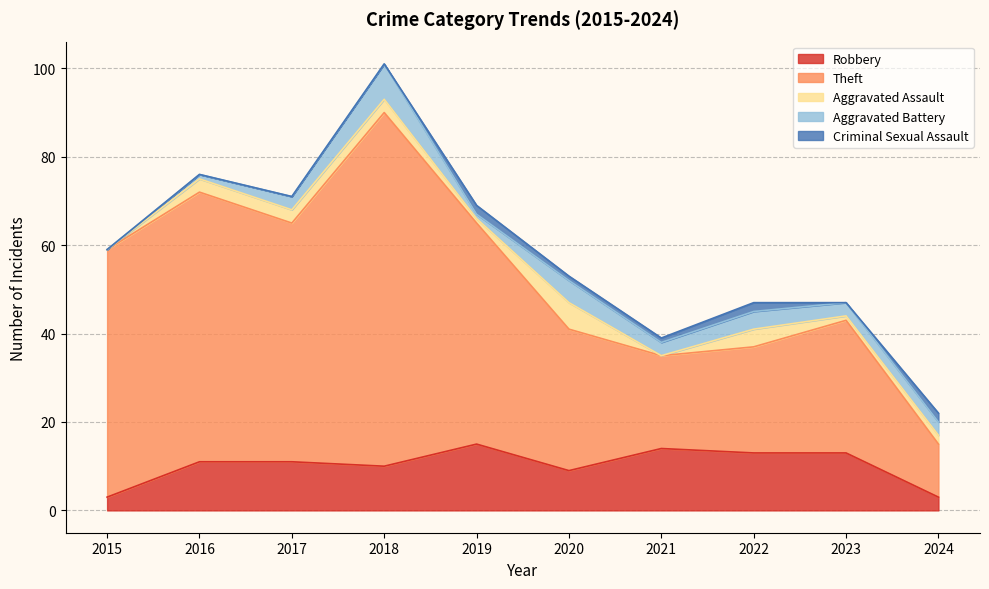

What is the value of the Aggravated Battery point at the 2nd from the left?

1